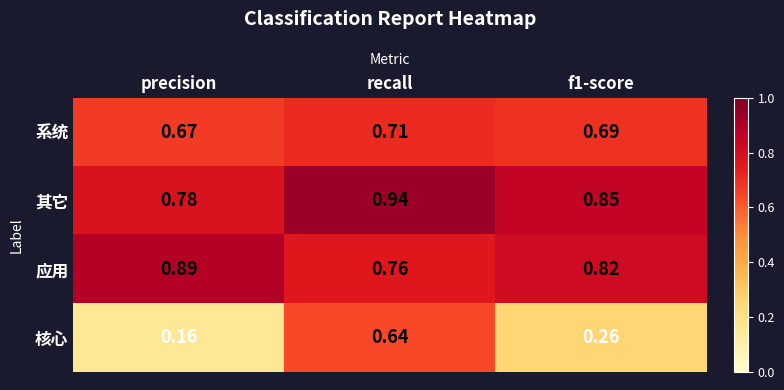

Which series has the largest total across all categories?

其它